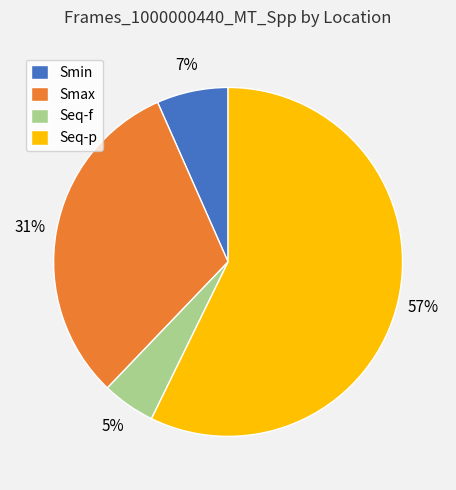

Rank the categories by value from lowest to highest.

Seq-f, Smin, Smax, Seq-p